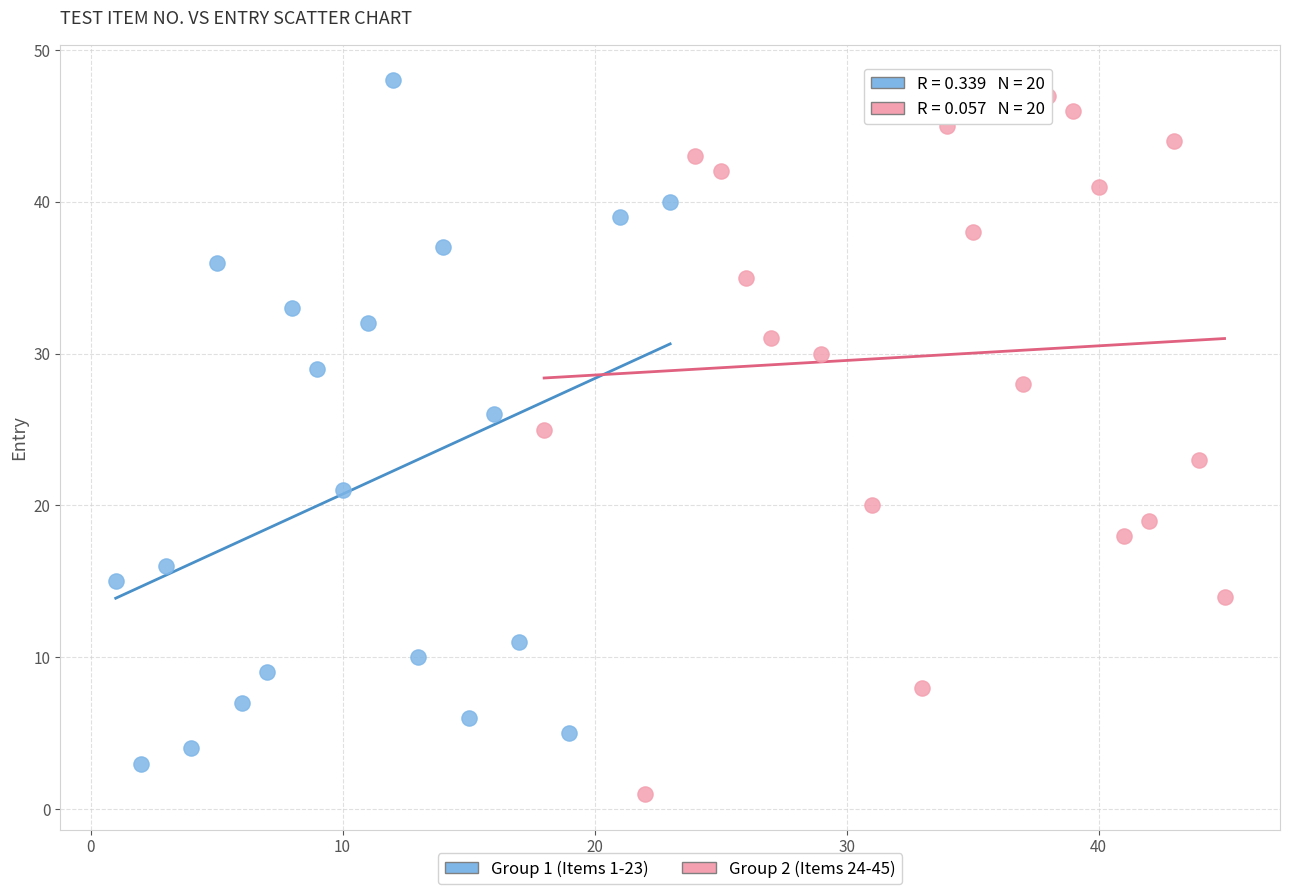

Which series has the largest Y range (max minus min)?

Group 2 (Items 24-45)